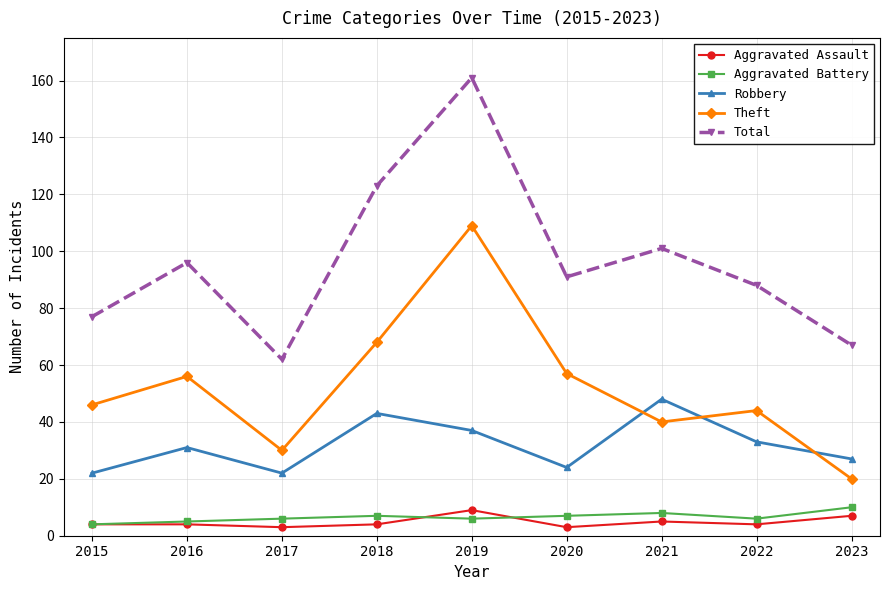

Reading left to right, transcribe all the data shown in this chart.

Aggravated Assault: 2015=4	2016=4	2017=3	2018=4	2019=9	2020=3	2021=5	2022=4	2023=7
Aggravated Battery: 2015=4	2016=5	2017=6	2018=7	2019=6	2020=7	2021=8	2022=6	2023=10
Robbery: 2015=22	2016=31	2017=22	2018=43	2019=37	2020=24	2021=48	2022=33	2023=27
Theft: 2015=46	2016=56	2017=30	2018=68	2019=109	2020=57	2021=40	2022=44	2023=20
Total: 2015=77	2016=96	2017=62	2018=123	2019=161	2020=91	2021=101	2022=88	2023=67